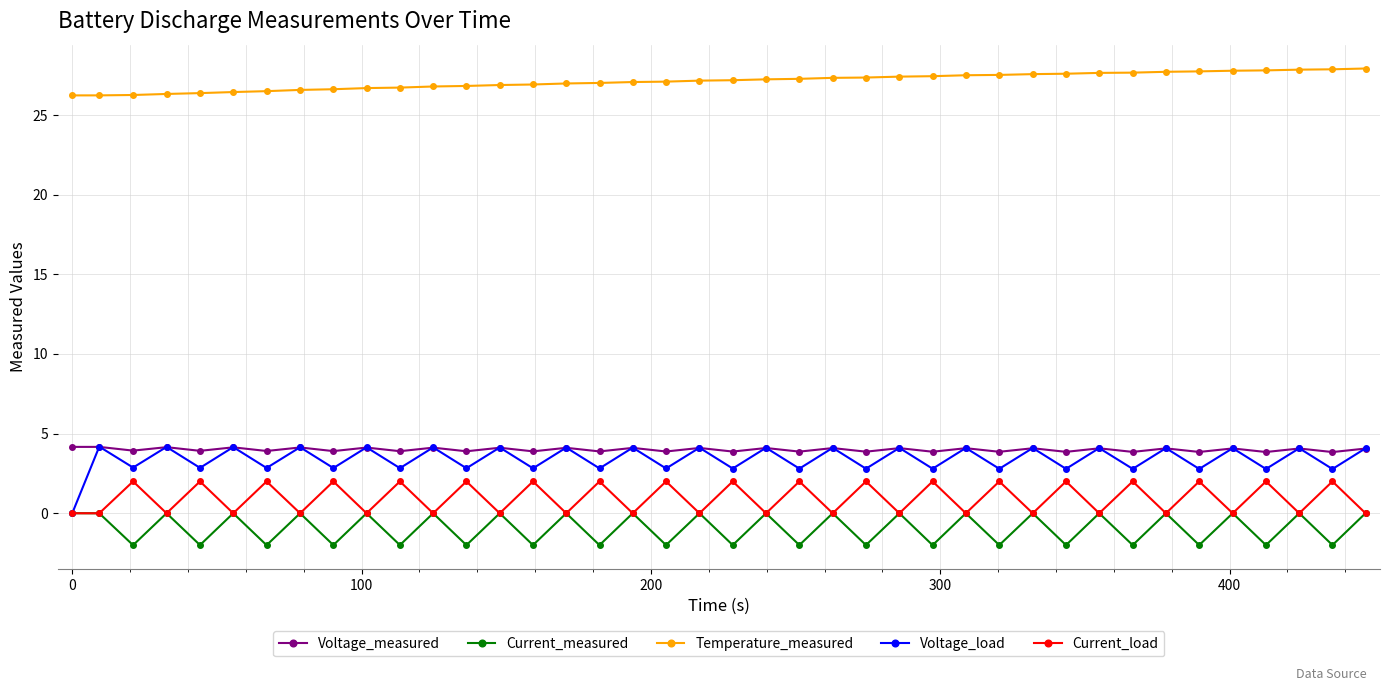

What is the minimum value for Current_measured?

-2.0